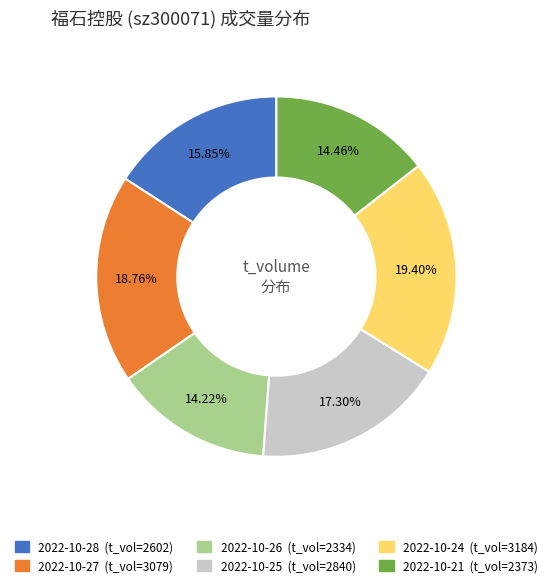

Does any single category account for the majority?

No